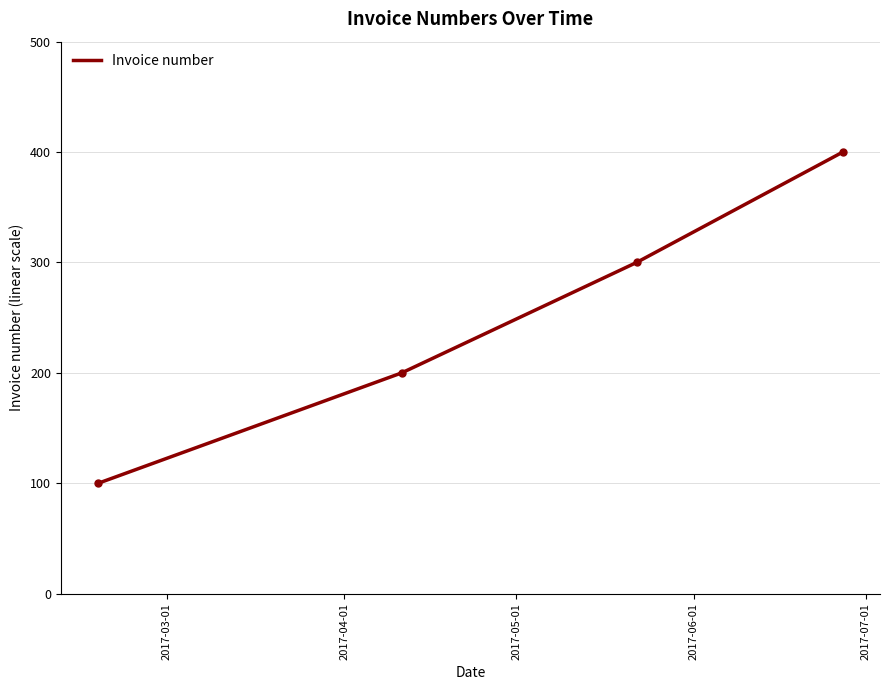

True or false: there are more than 1 points higher than both neighbors.

False